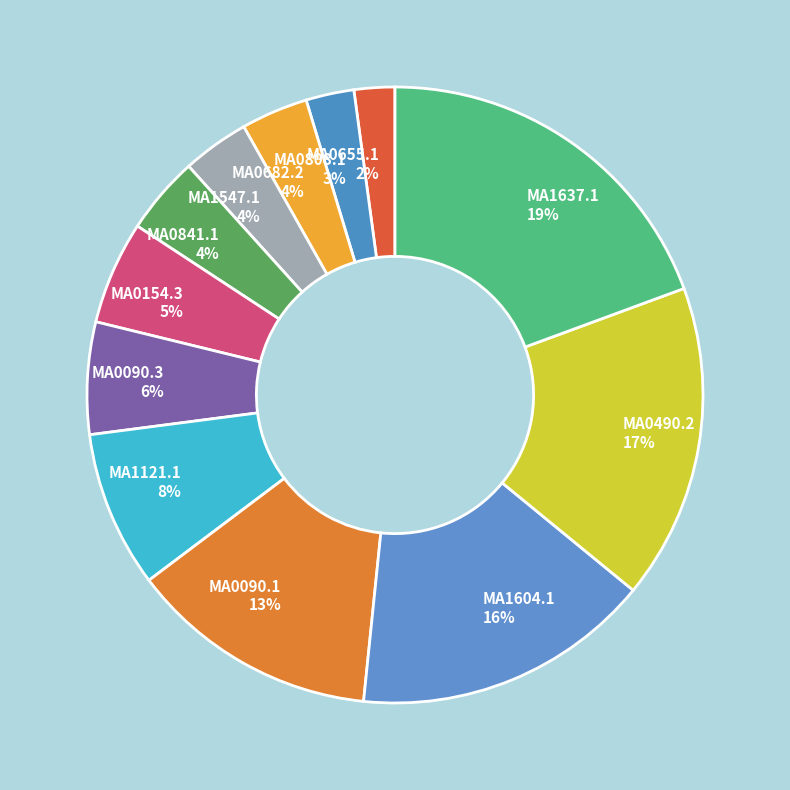

Which slice is the largest?

MA1637.1